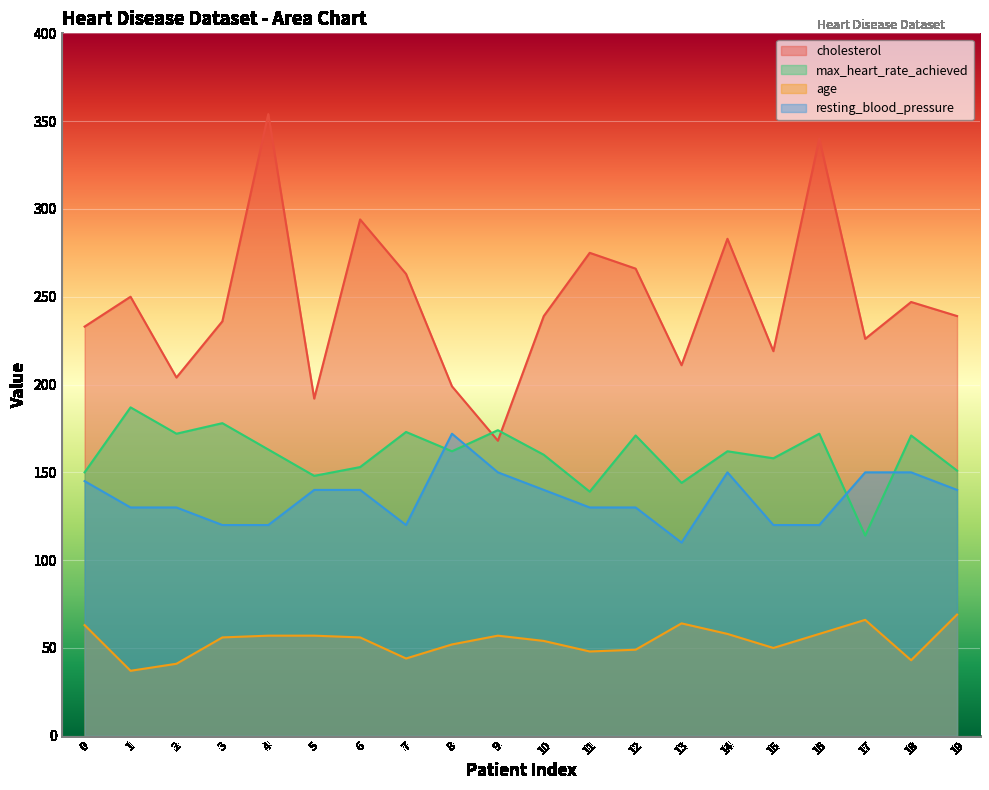

Which has a higher value, 3 or 10?

10